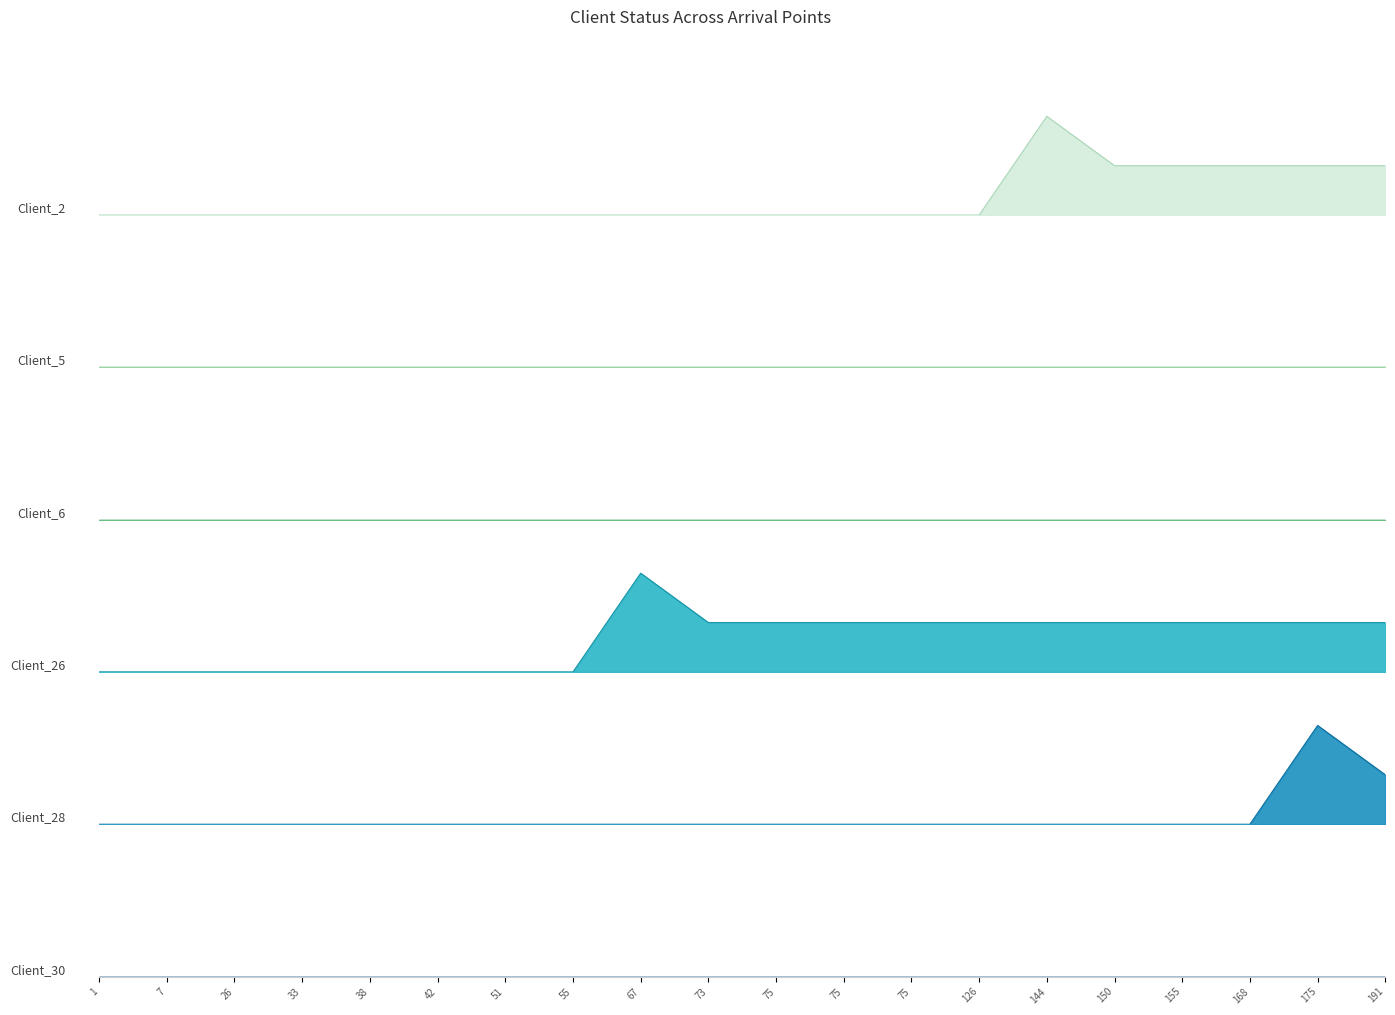

Is the value of Client_5 at 150 greater than the value of Client_30 at 67?

No